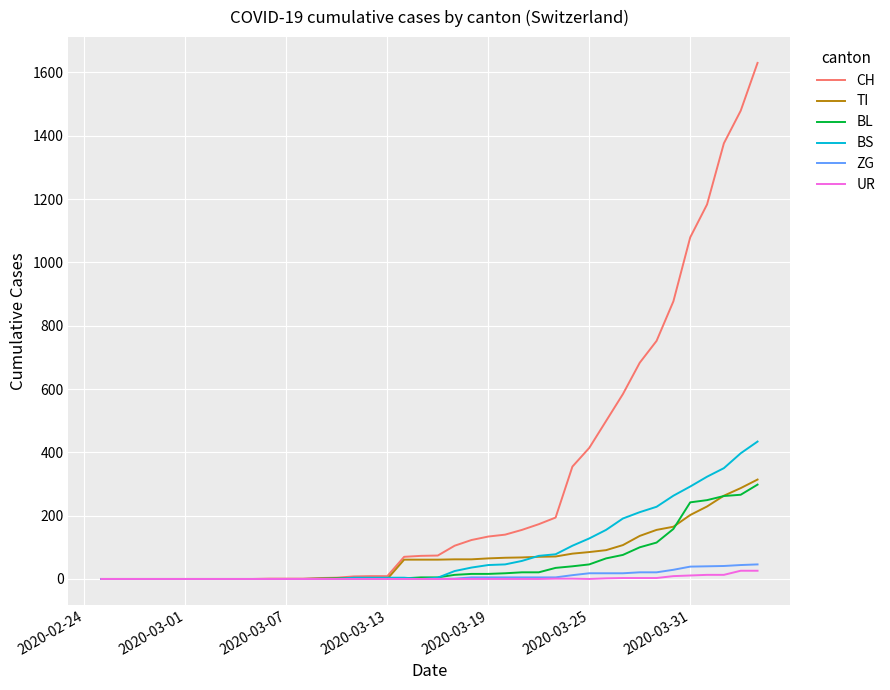

What is the highest value of the BL series?

298